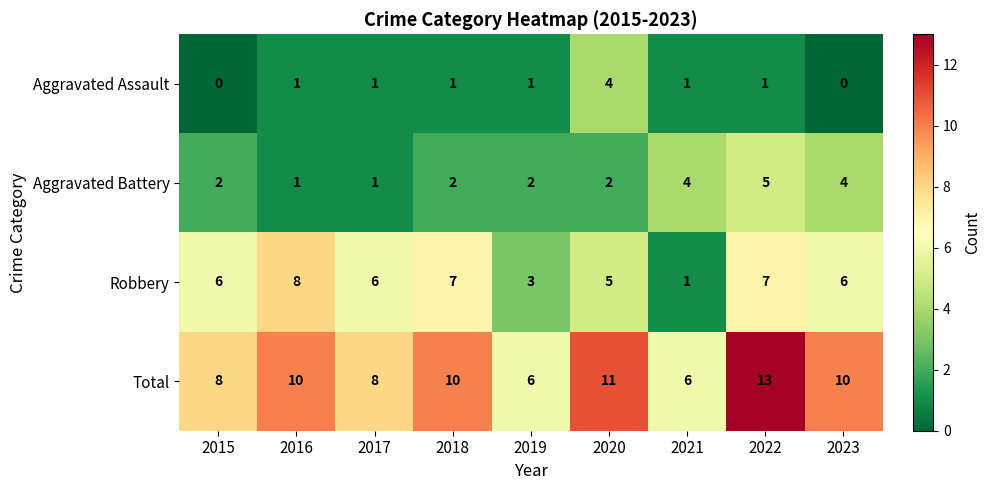

What is the sum of all Aggravated Assault values?

10